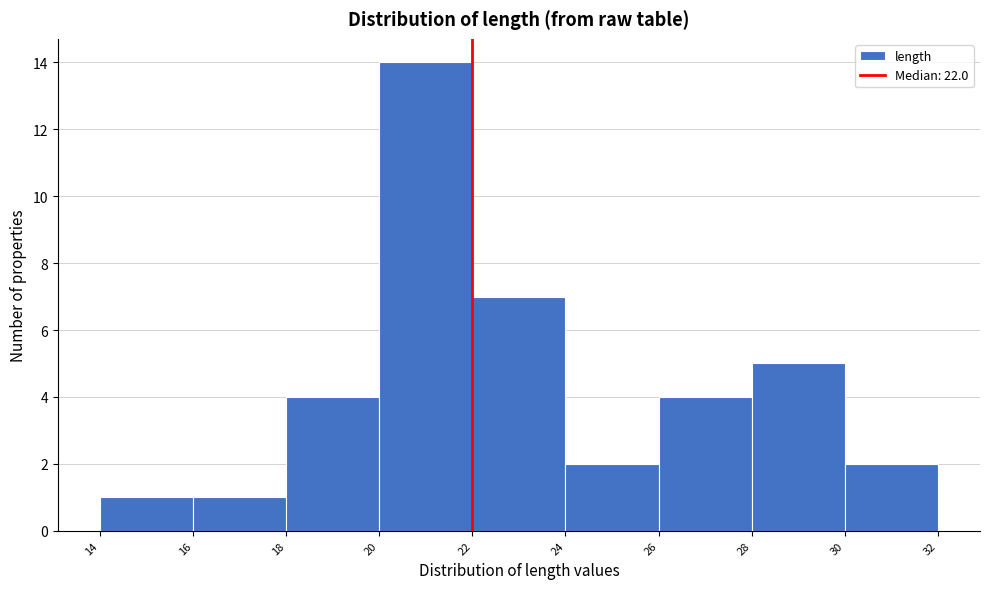

Reading left to right, transcribe this chart: for each bar, give the range it covers on the x-axis and its height. The values are not printed on the chart, so give them approximately, as read against the axis.

14 to 16: 1
16 to 18: 1
18 to 20: 4
20 to 22: 14
22 to 24: 7
24 to 26: 2
26 to 28: 4
28 to 30: 5
30 to 32: 2